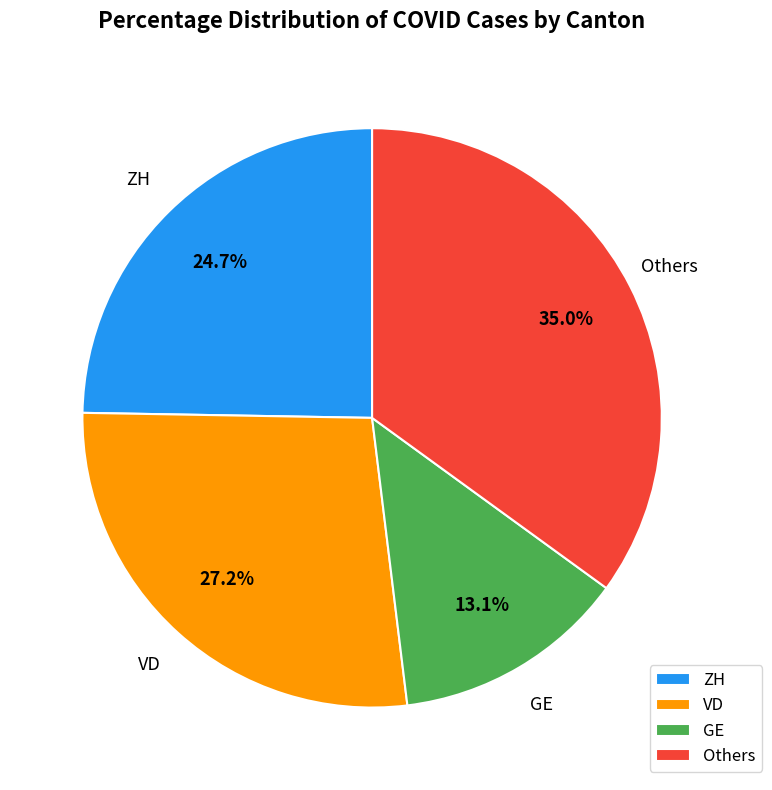

Is the sum of VD and Others greater than half?

Yes